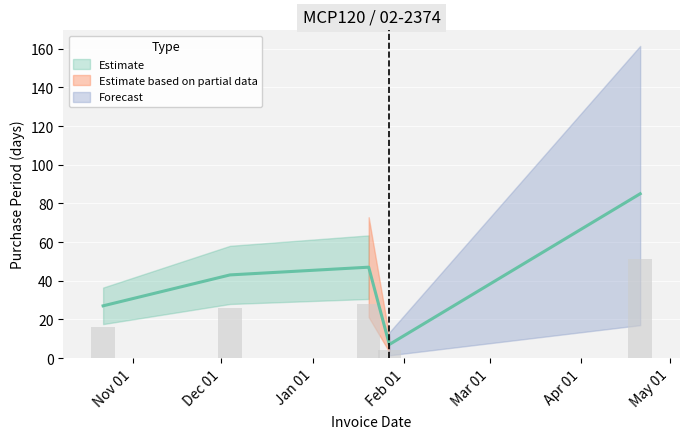

What is the difference between the maximum and minimum values?

78